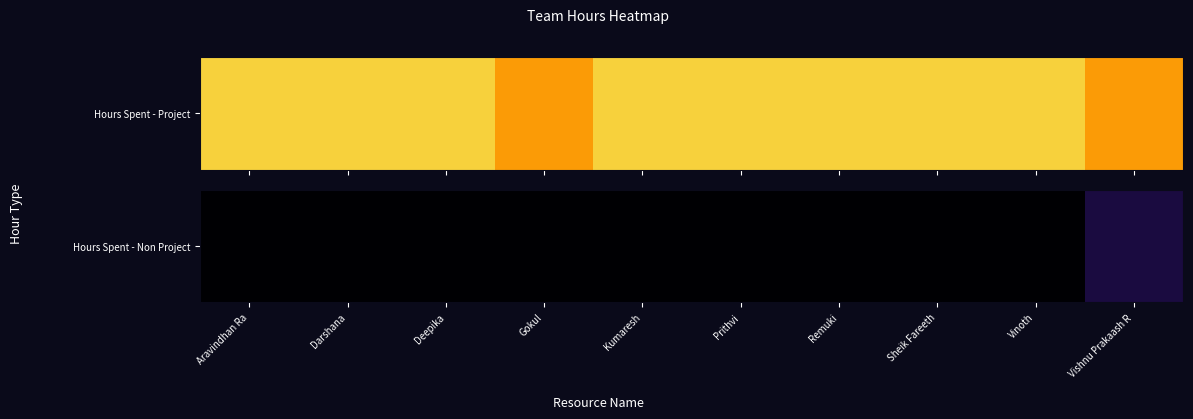

Reading right to left, list all the values displayed in this chart.

Vishnu Prakaash R=0.5	Vinoth=0.0	Sheik Fareeth=0.0	Remuki=0.0	Prithvi=0.0	Kumaresh=0.0	Gokul=0.0	Deepika=0.0	Darshana=0.0	Aravindhan Ra=0.0